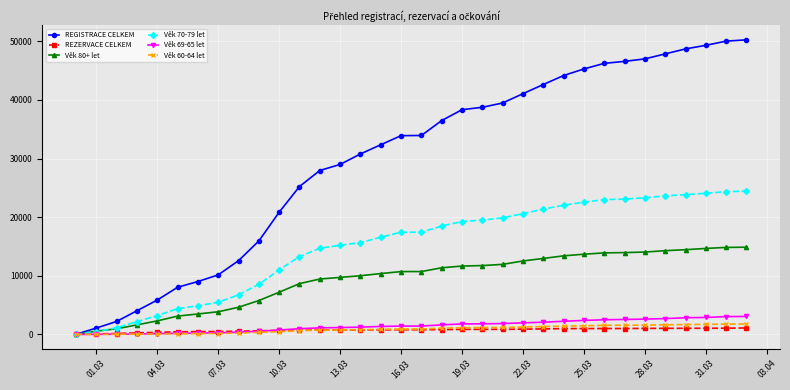

True or false: REGISTRACE CELKEM and Věk 60-64 let cross at least once.

False